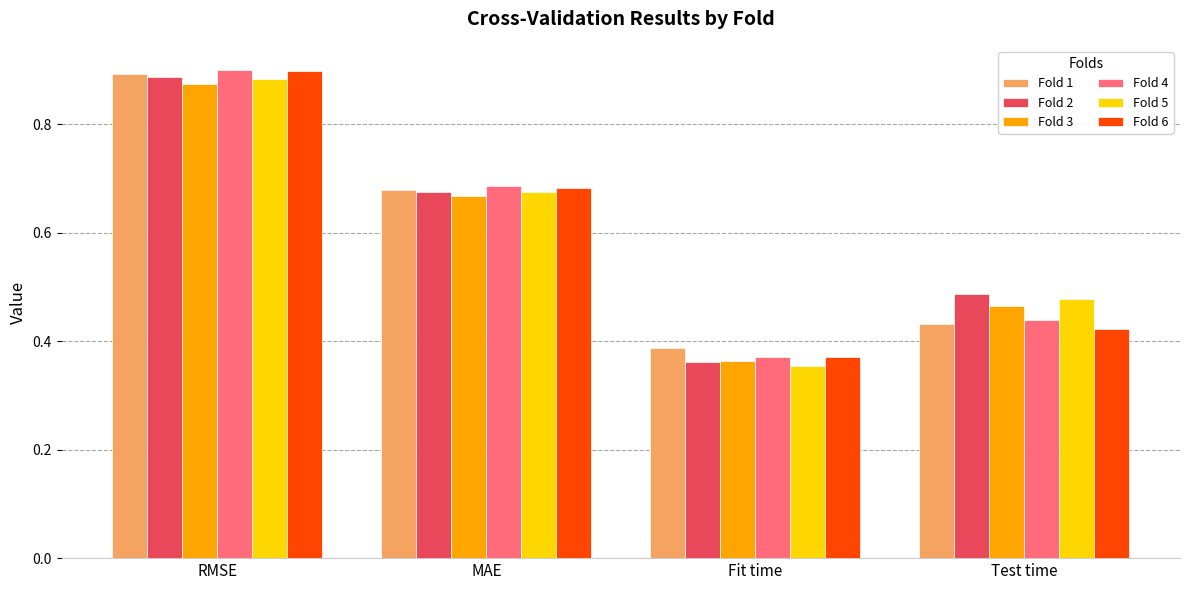

Count the Fold 5 values in the range 0 to 1.

4